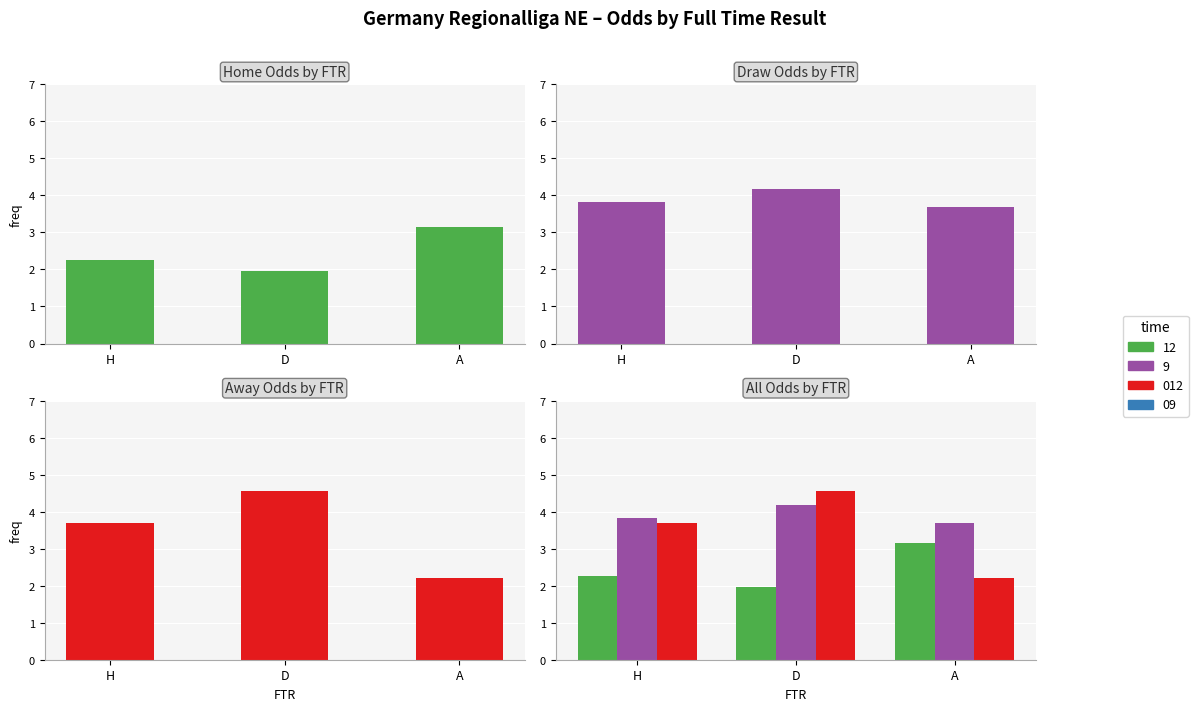

Is it true that Draw Odds (9h) equals 4.2 at D?

True